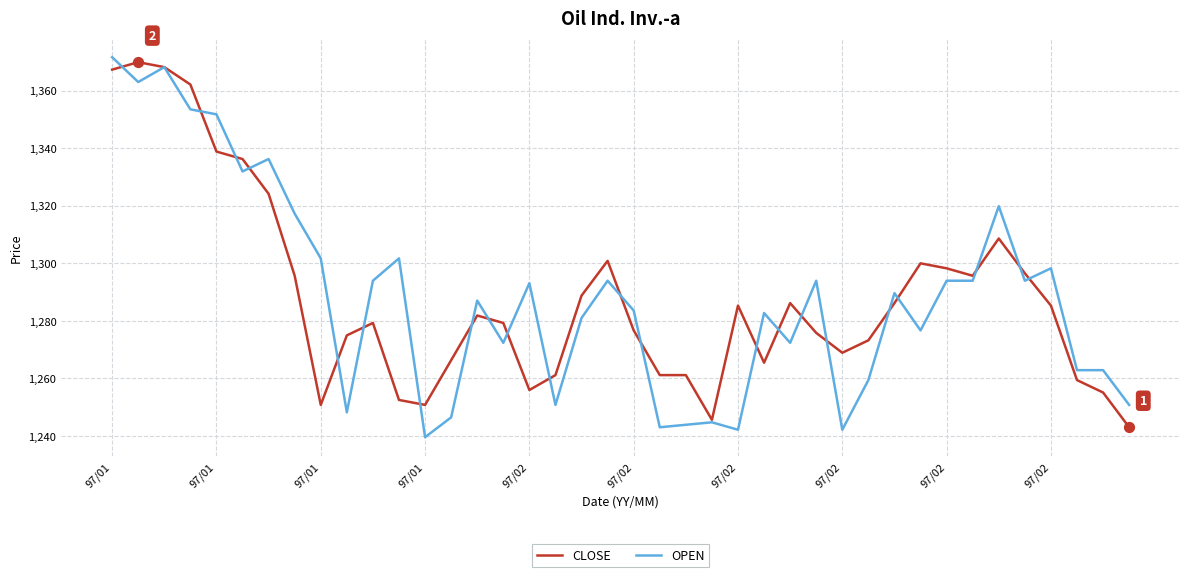

What is the highest value of the OPEN series?

1371.6